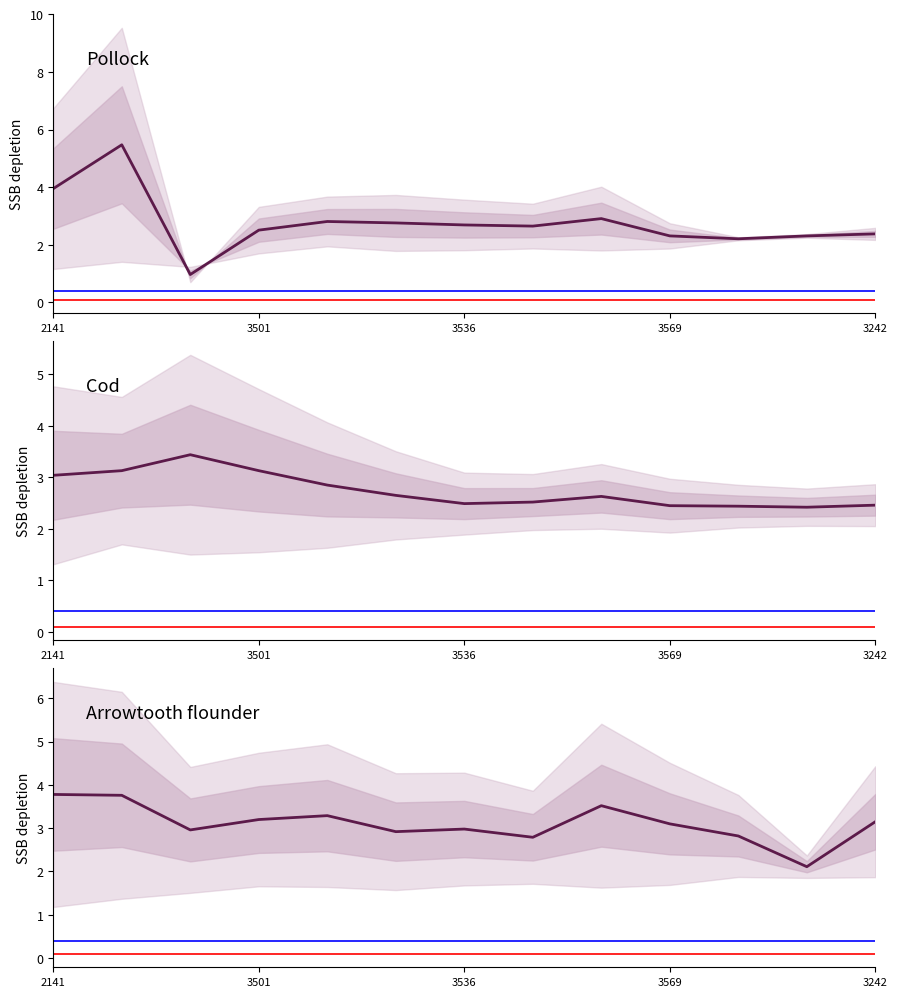

Rank the series by their maximum value, from lowest to highest.

mean_col2, mean_col3, mean_col1